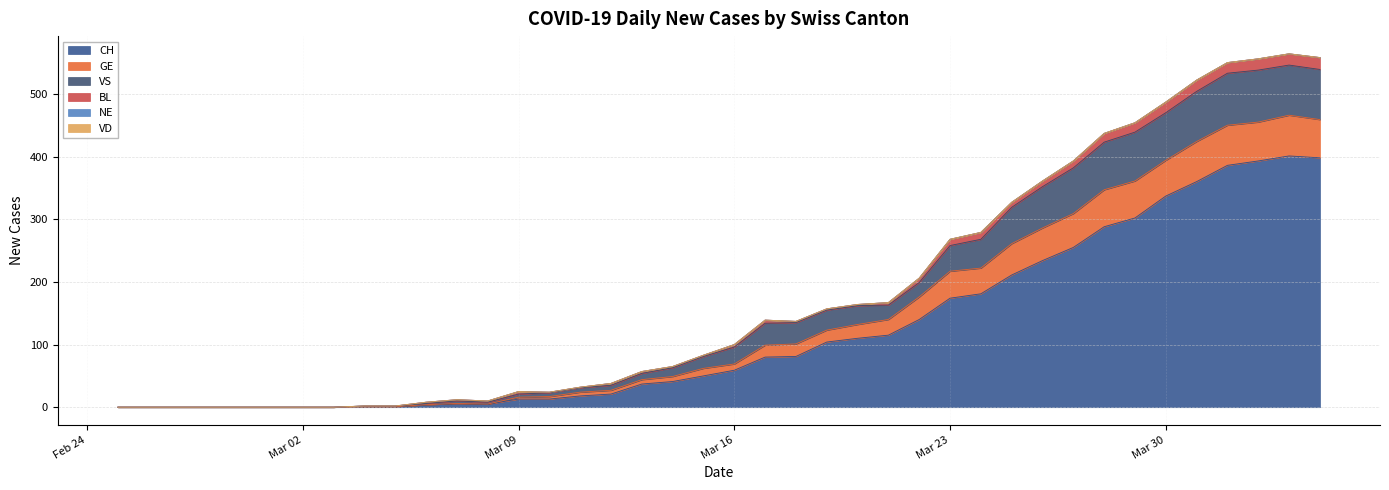

True or false: CH and VS intersect in this chart.

False